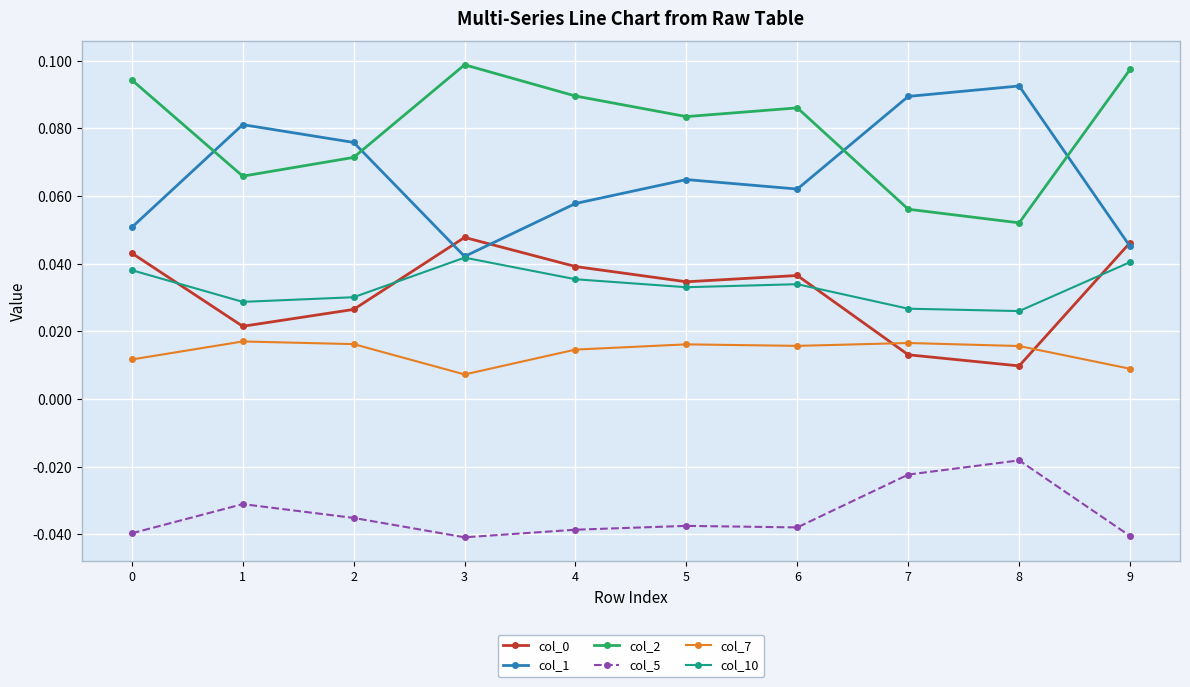

True or false: col_2 has more than 2 interior local peaks.

False